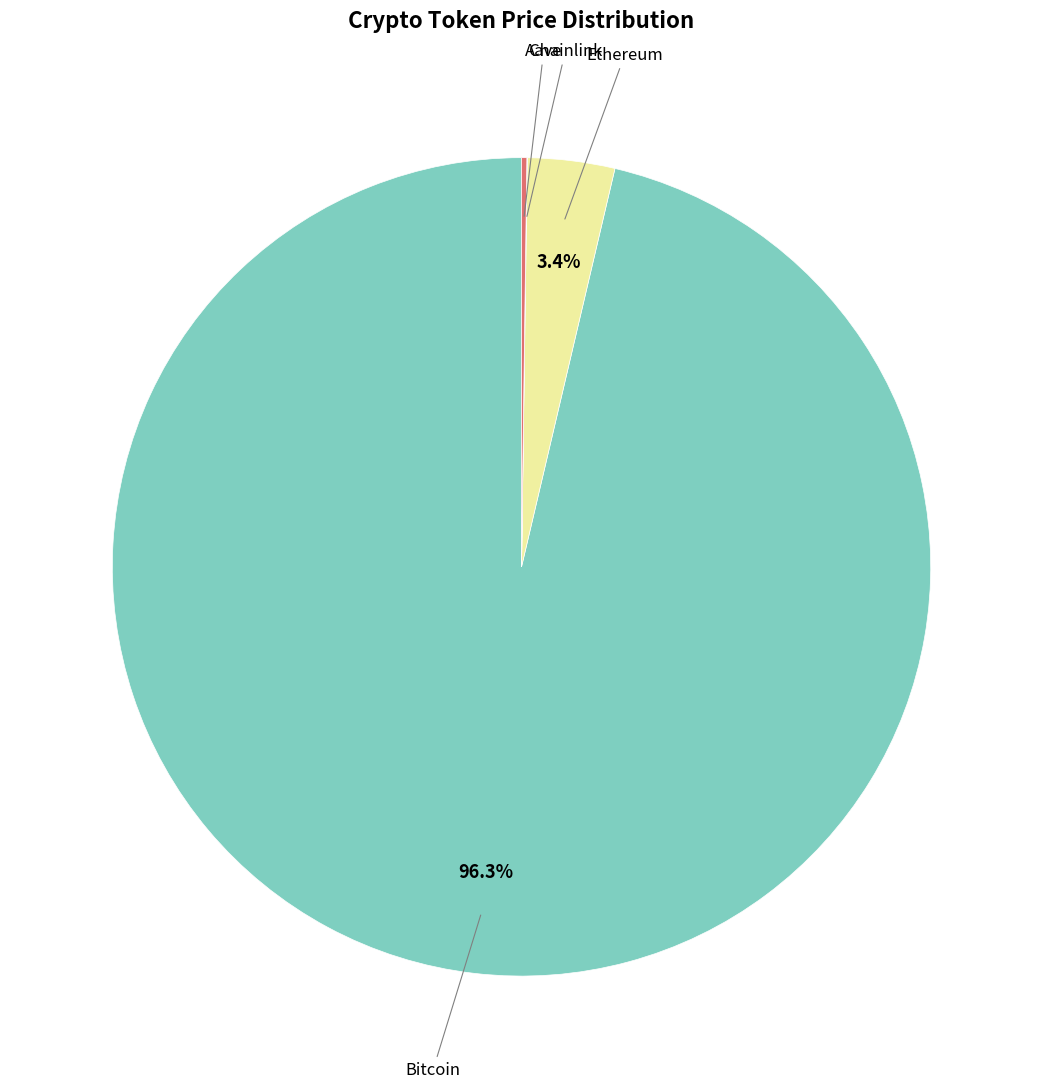

Is there any slice that represents more than half of the pie?

Yes